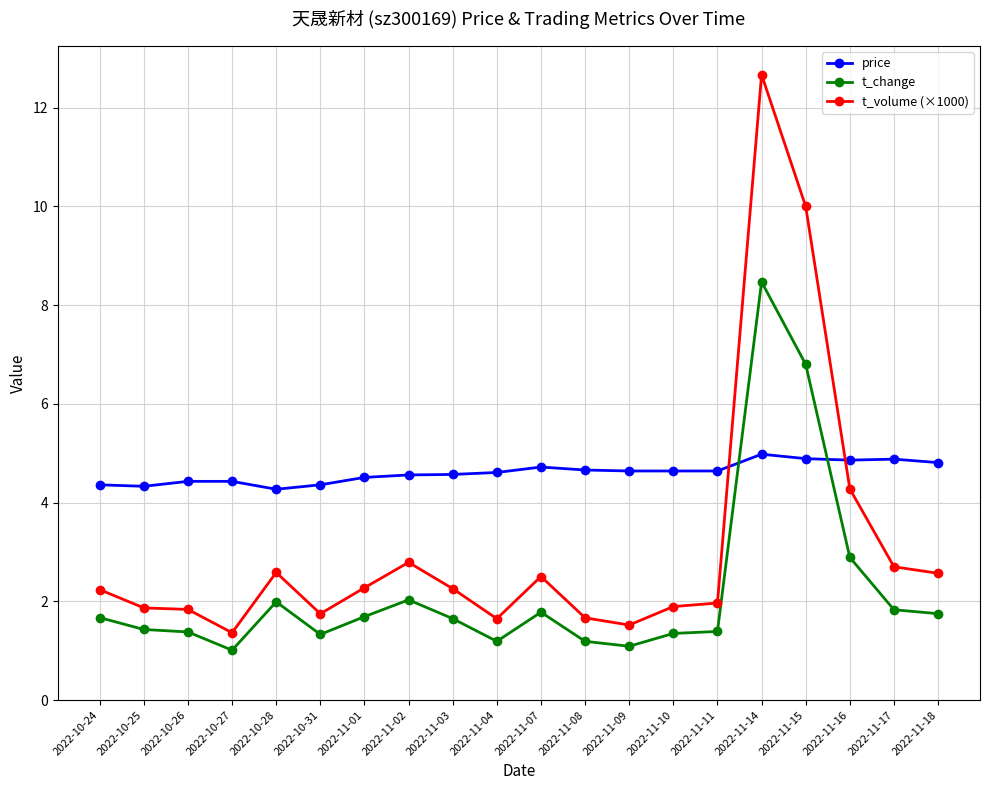

True or false: t_change has a value of 0.3 at 2022-11-08.

False